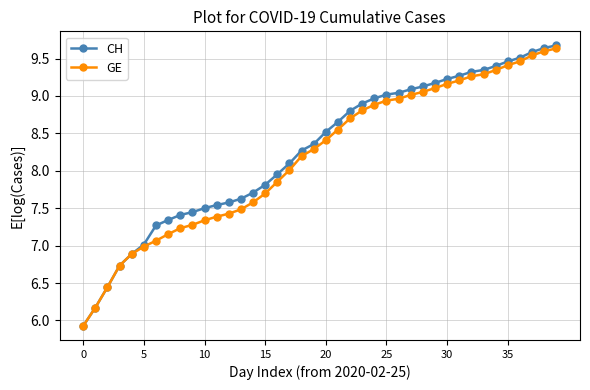

What is the minimum value shown in the chart?

5.9